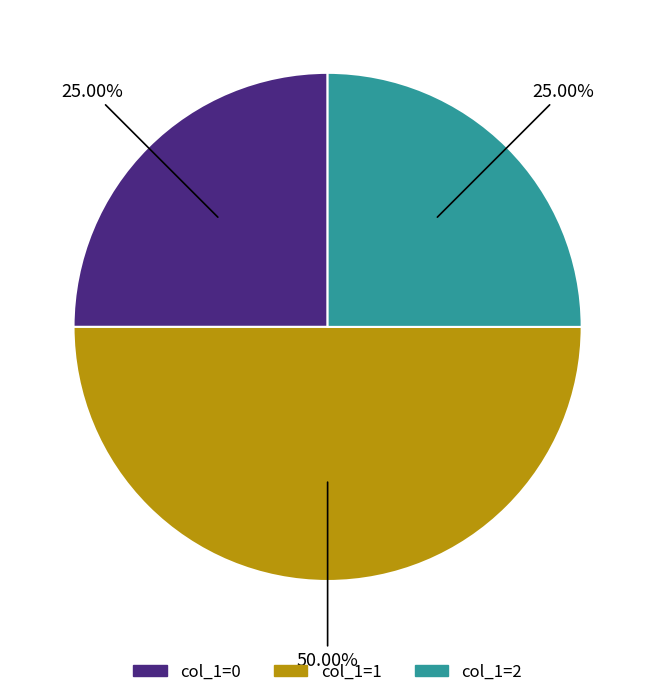

Does col_1=0 account for over 50% of the chart?

No